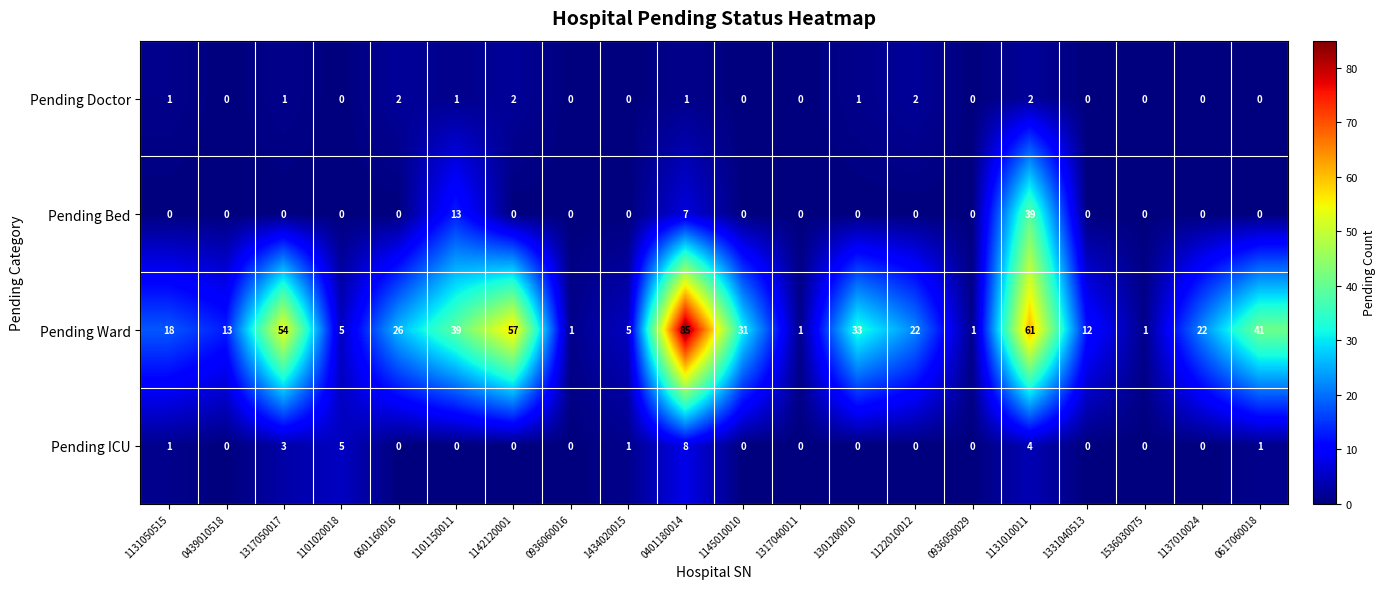

True or false: Pending Doctor has a value of 0 at 0936050029.

True